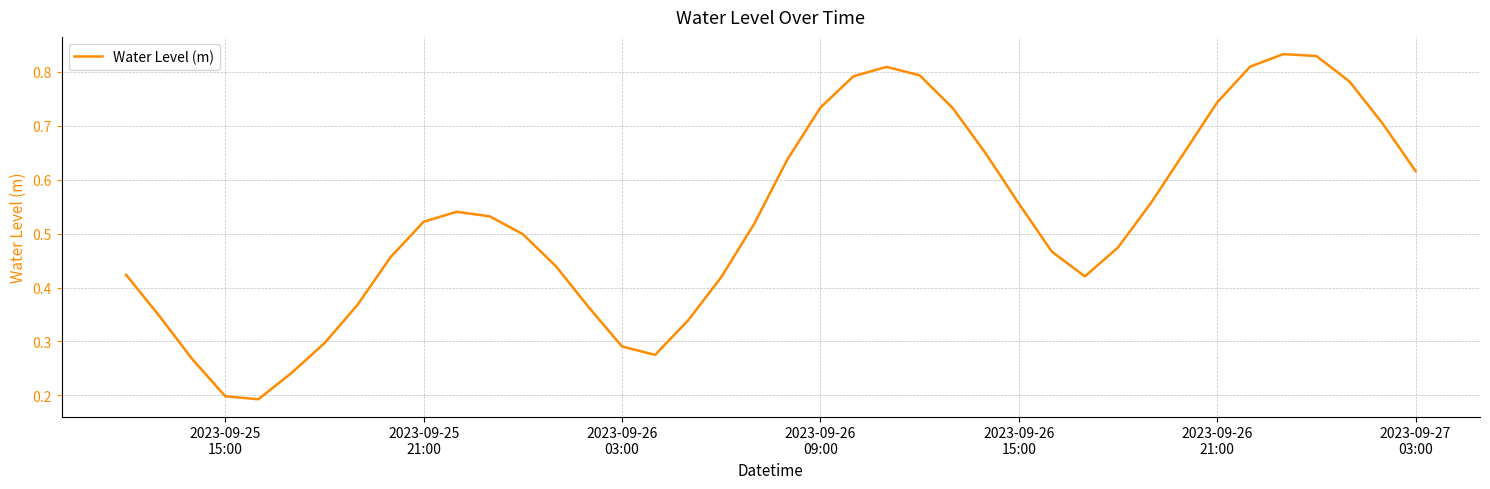

Does the chart have visible grid lines?

Yes